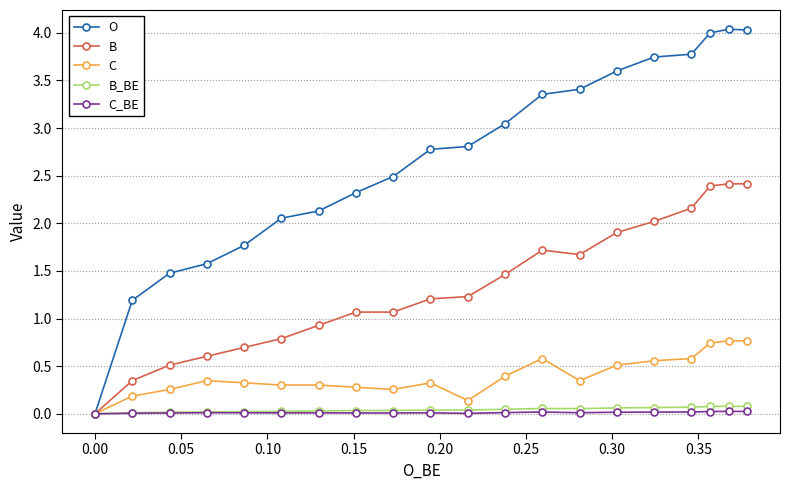

What is the maximum value for B?

2.4